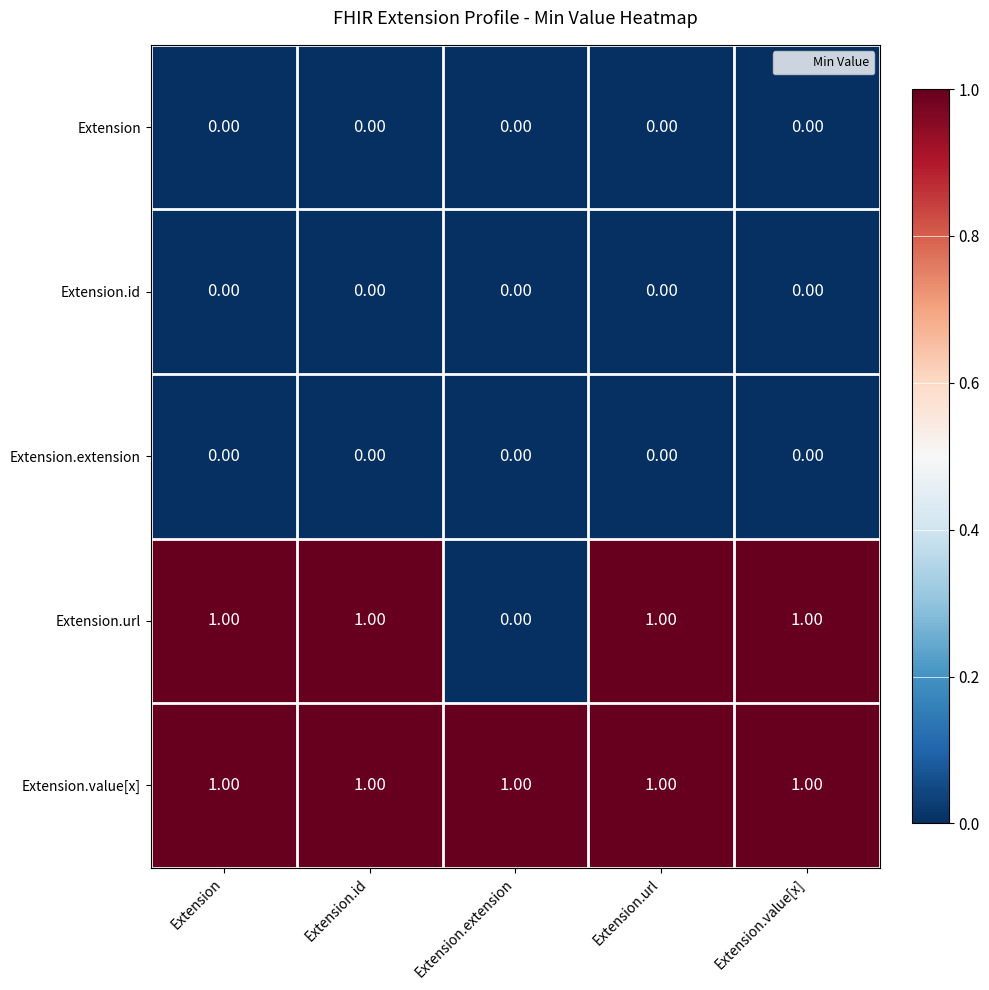

Which series has the largest range (max minus min)?

Extension.url